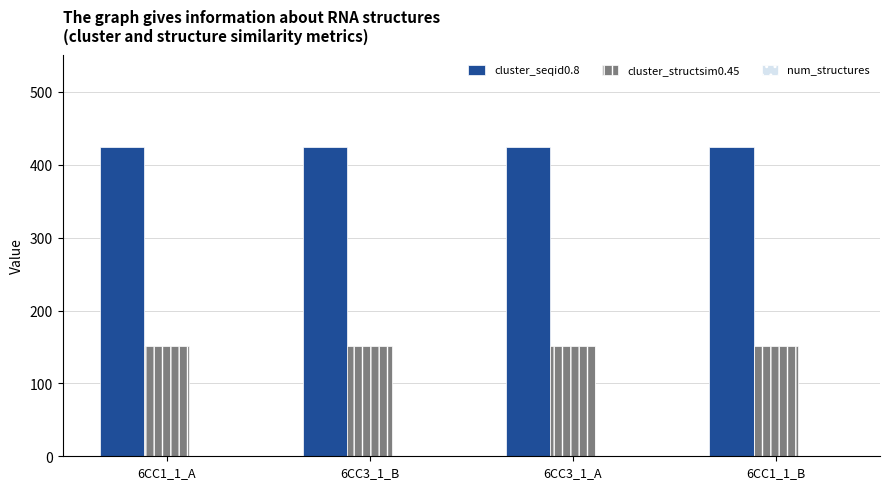

Are the bars grouped side by side (vs. stacked)?

Yes